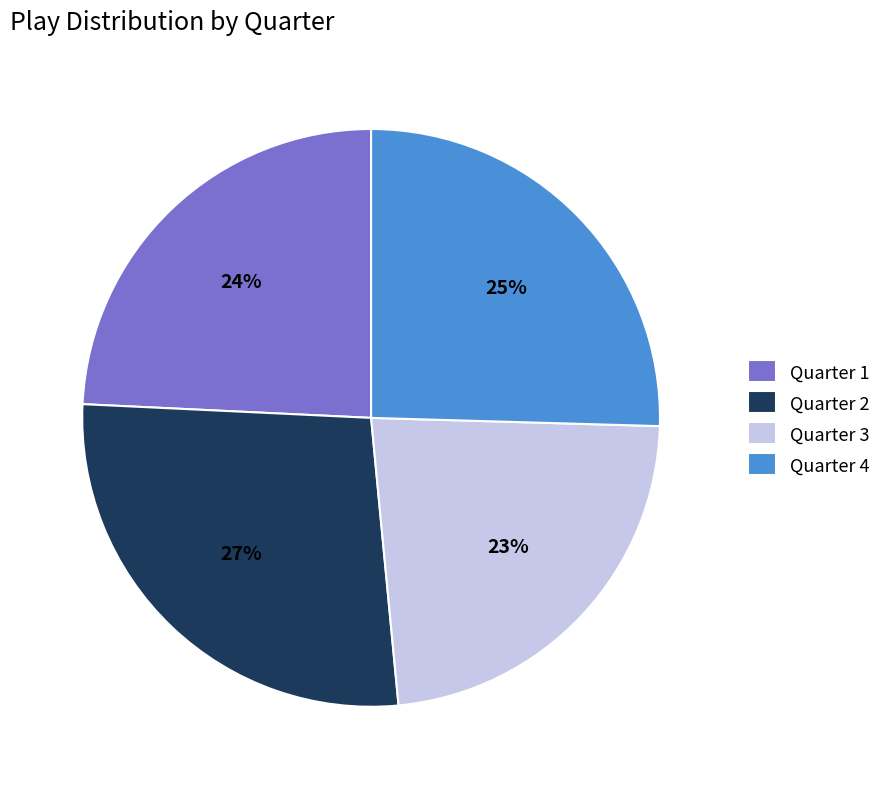

Does any single category account for the majority?

No